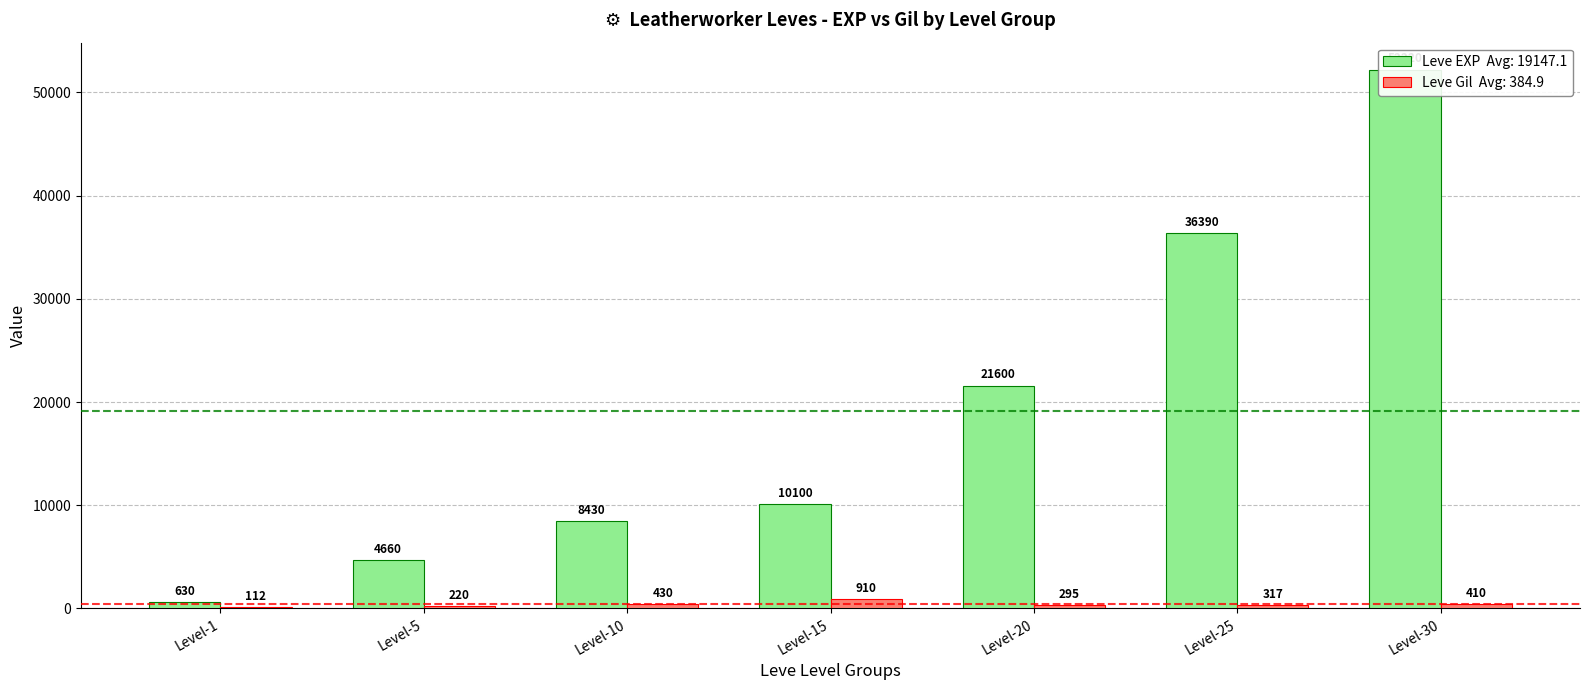

At how many categories does at least one series exceed 27484?

2